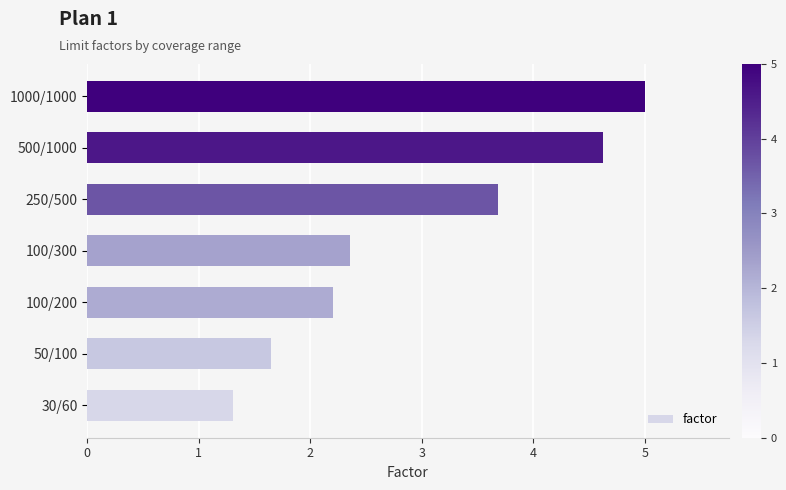

True or false: the data shows 2.3 at 30/60.

False